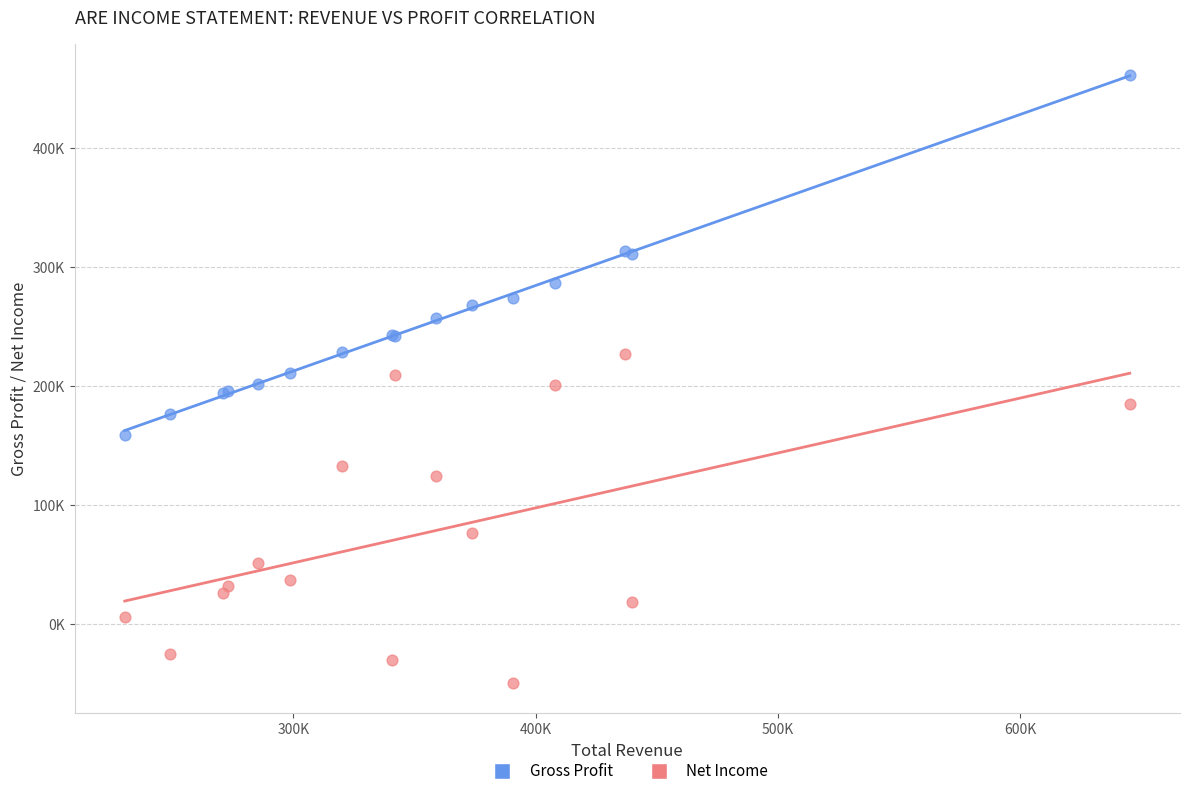

Which series contains the lowest Y value?

Net Income